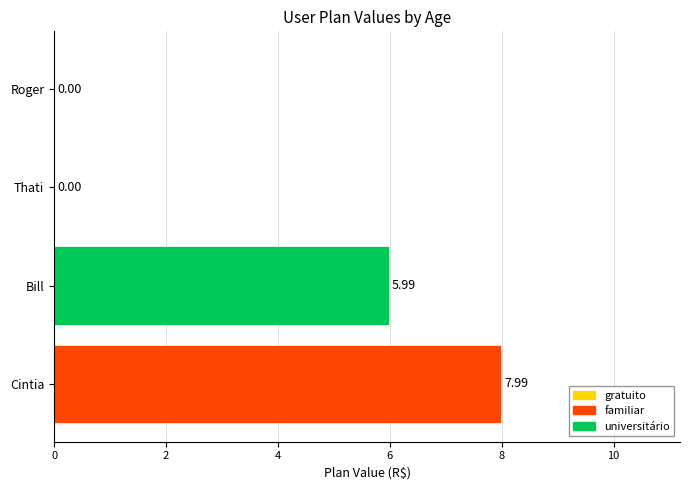

Is the value of usuario_id at Cintia greater than the value of valor_plano at Thati?

Yes